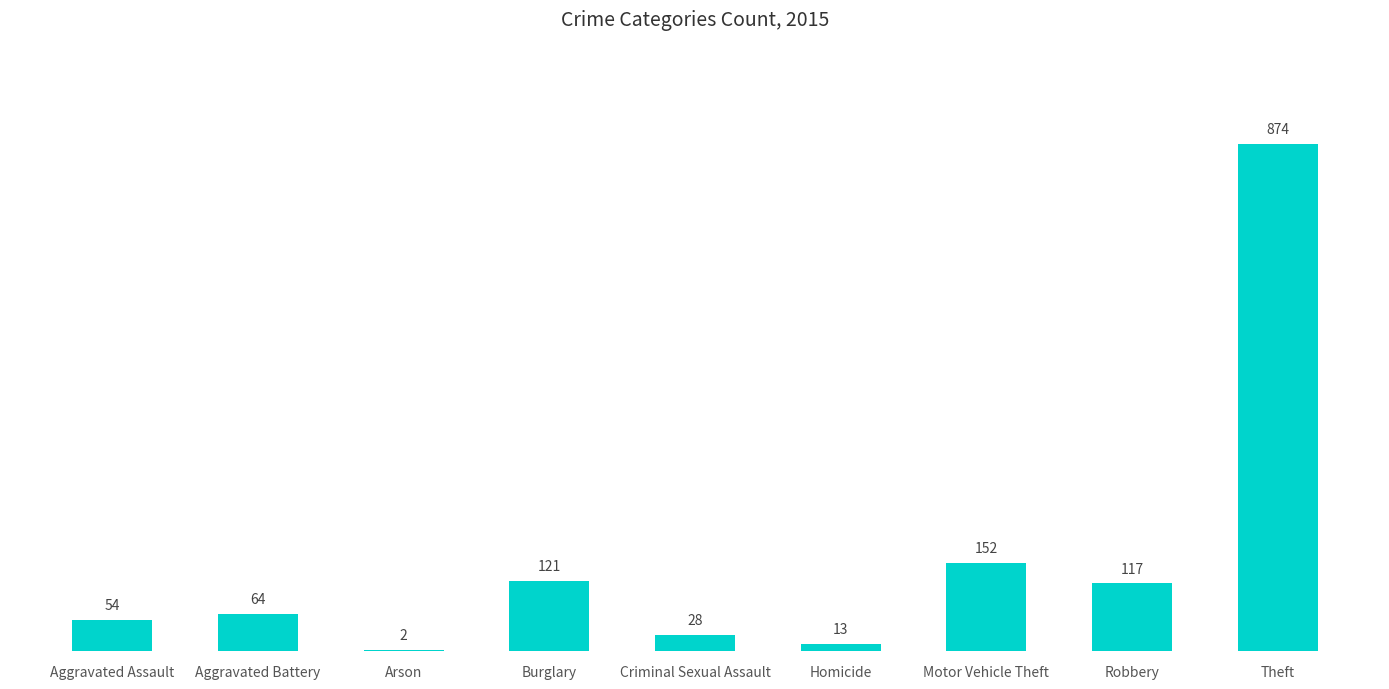

What is the sum of the values at Arson and Aggravated Battery?

66